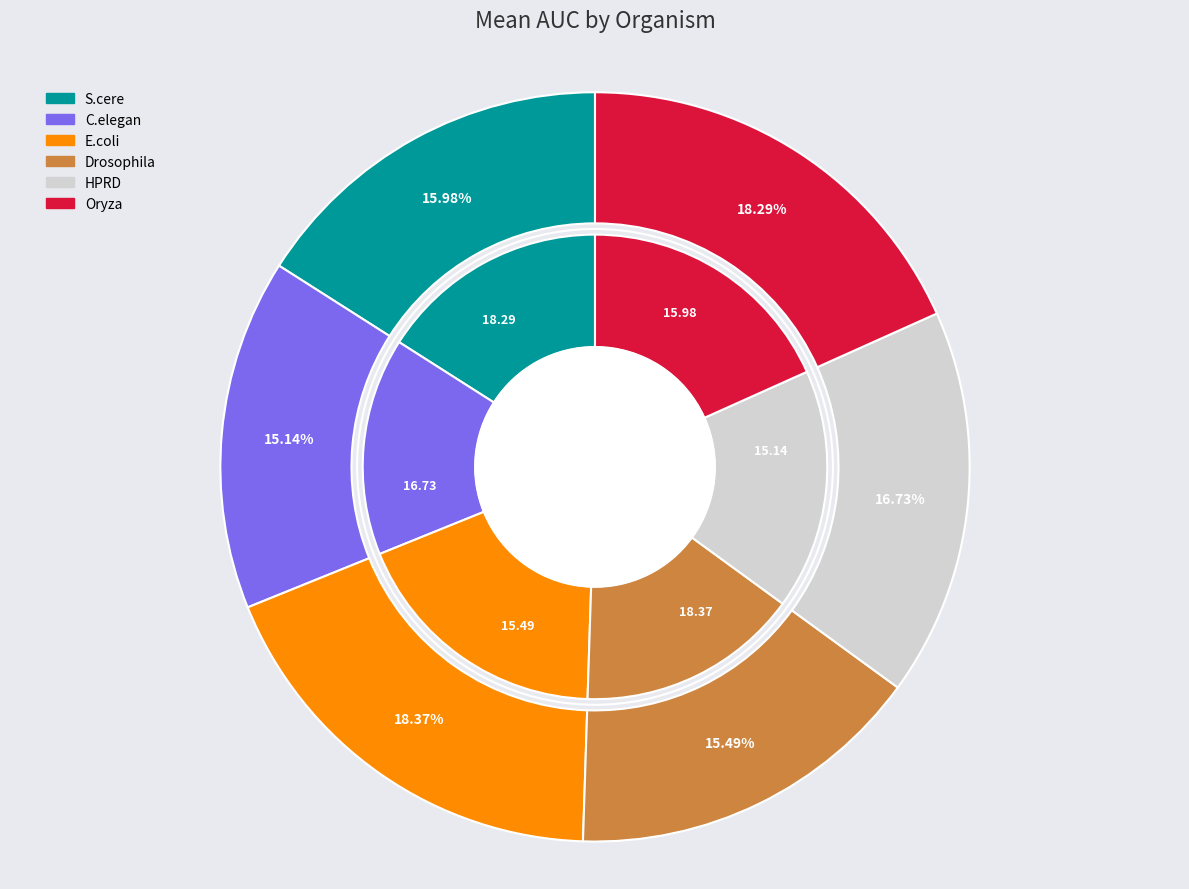

What percentage is the Drosophila slice, to the nearest percent?

15%